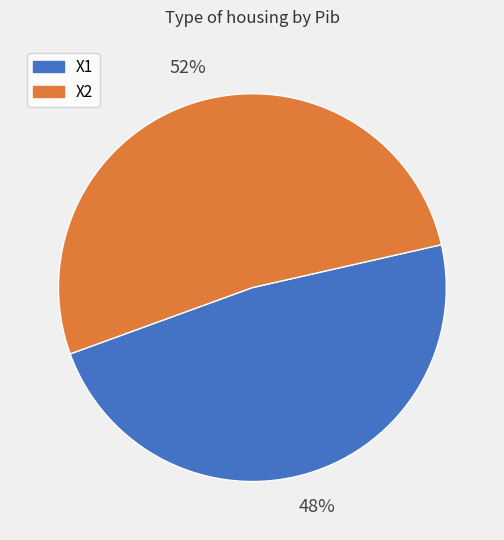

To the nearest percent, what is the average slice percentage?

50%